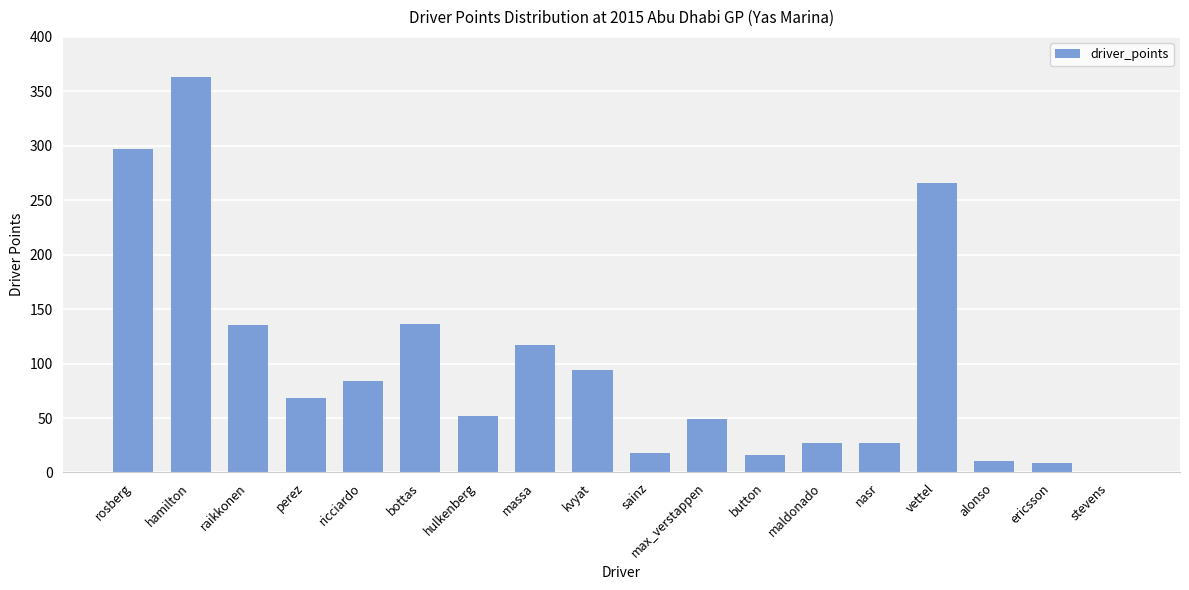

At which label is the value closest to 181?

bottas